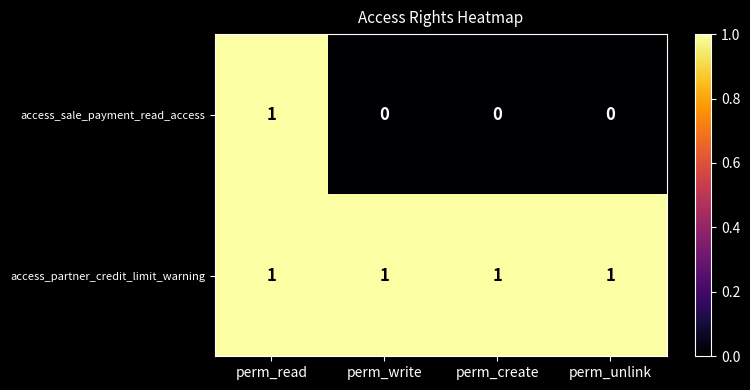

The value of access_partner_credit_limit_warning at perm_write is 1. True or false?

True